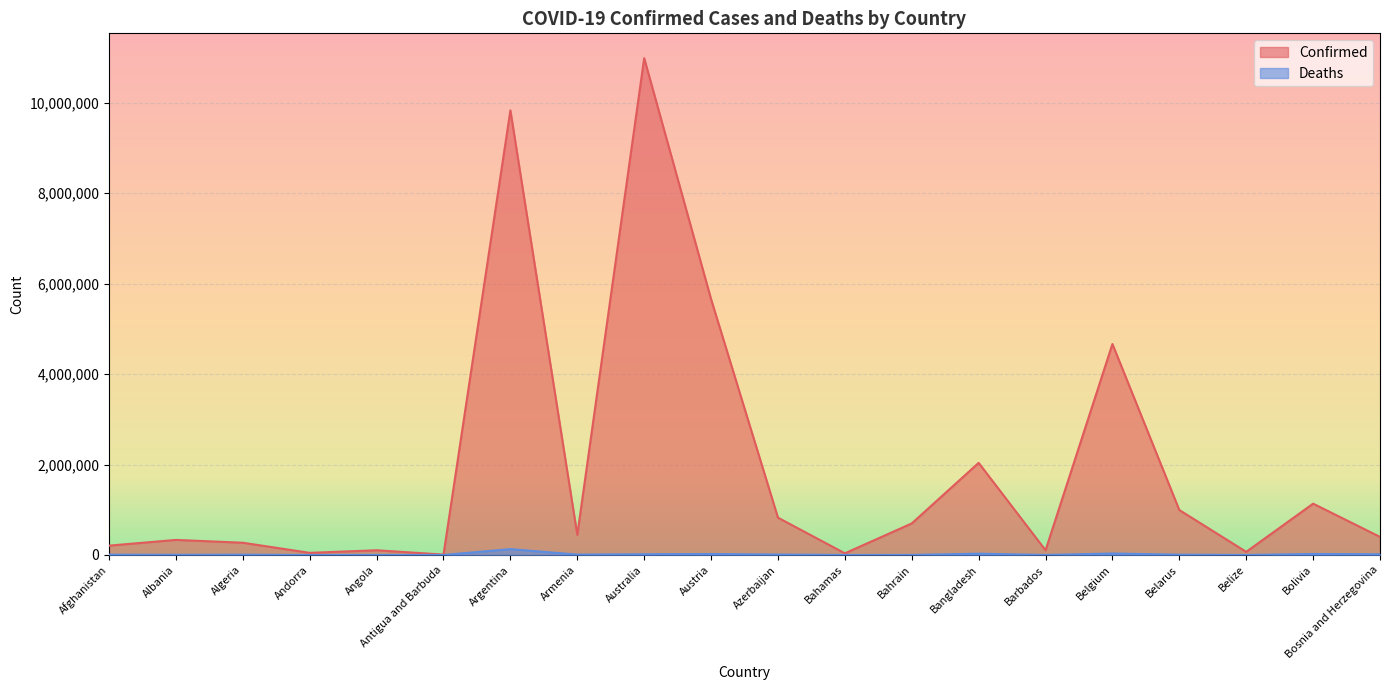

True or false: Confirmed and Deaths cross at least once.

False